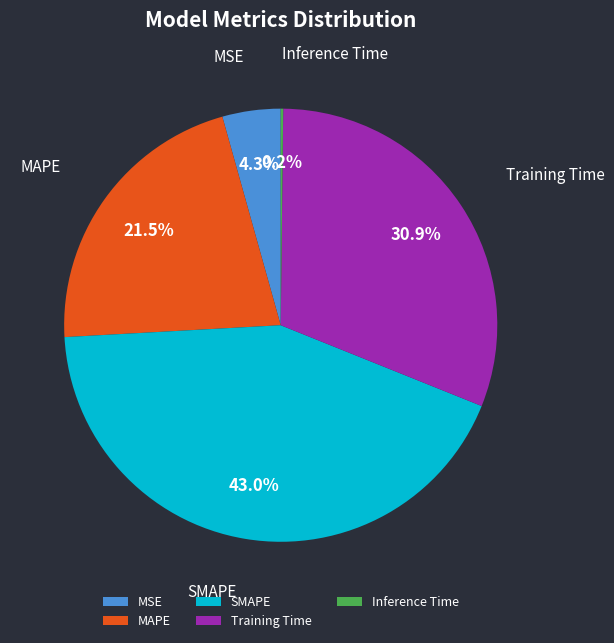

How much of the chart is everything except MAPE?

78.5%